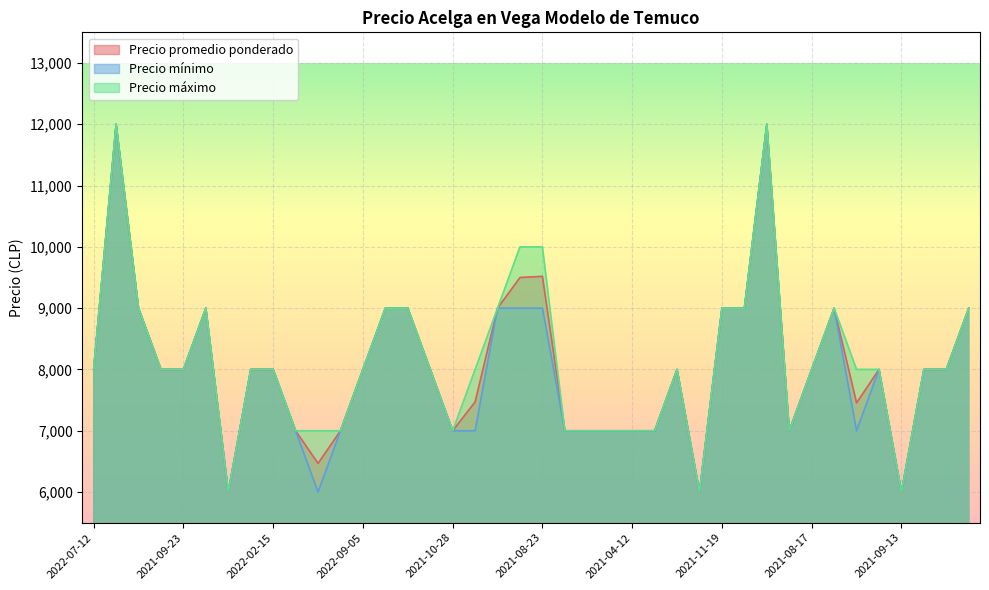

At which label does Precio mínimo first exceed 8000?

2022-07-08